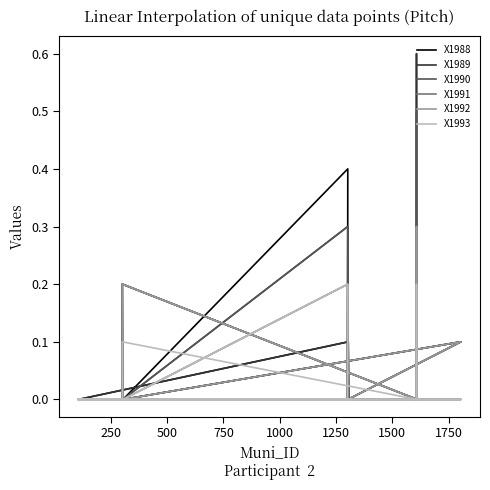

How many lines are shown in the chart?

6